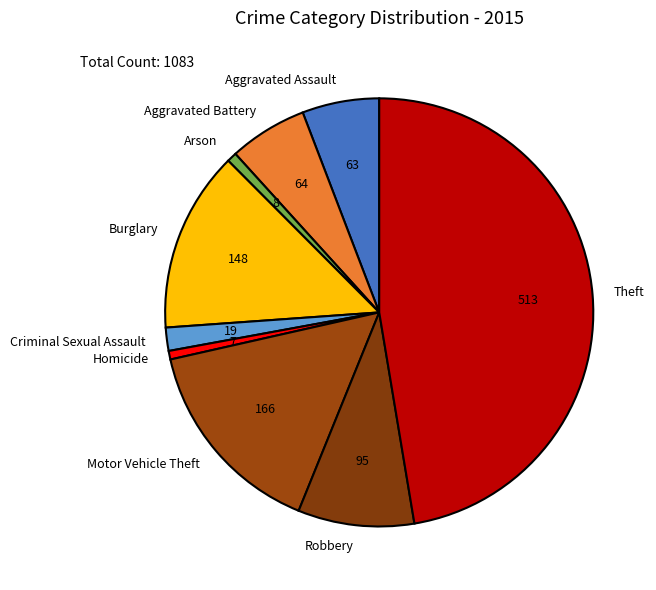

What is the largest slice in the pie chart?

Theft